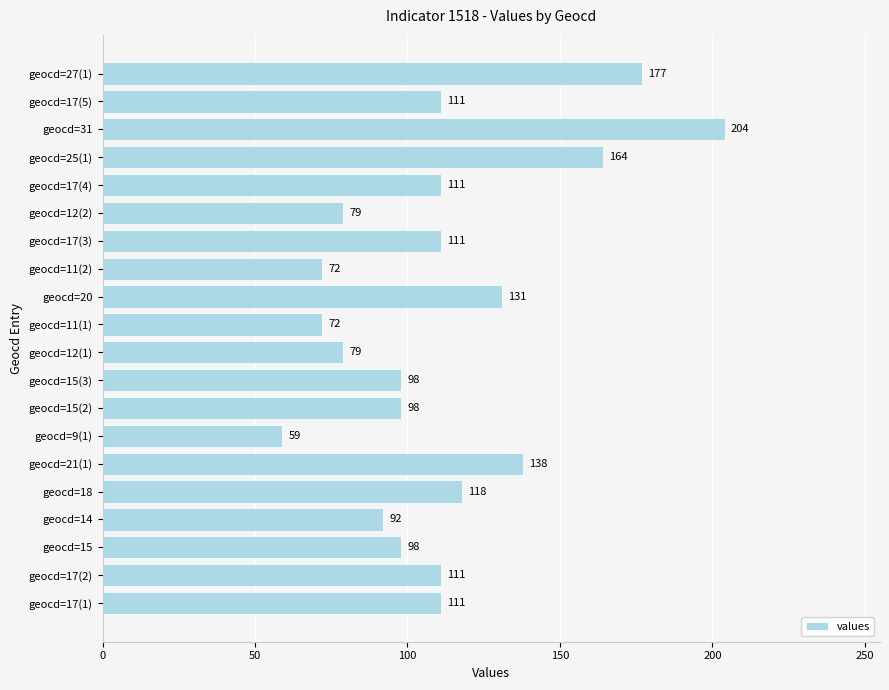

The value at geocd=17(3) is 48. True or false?

False